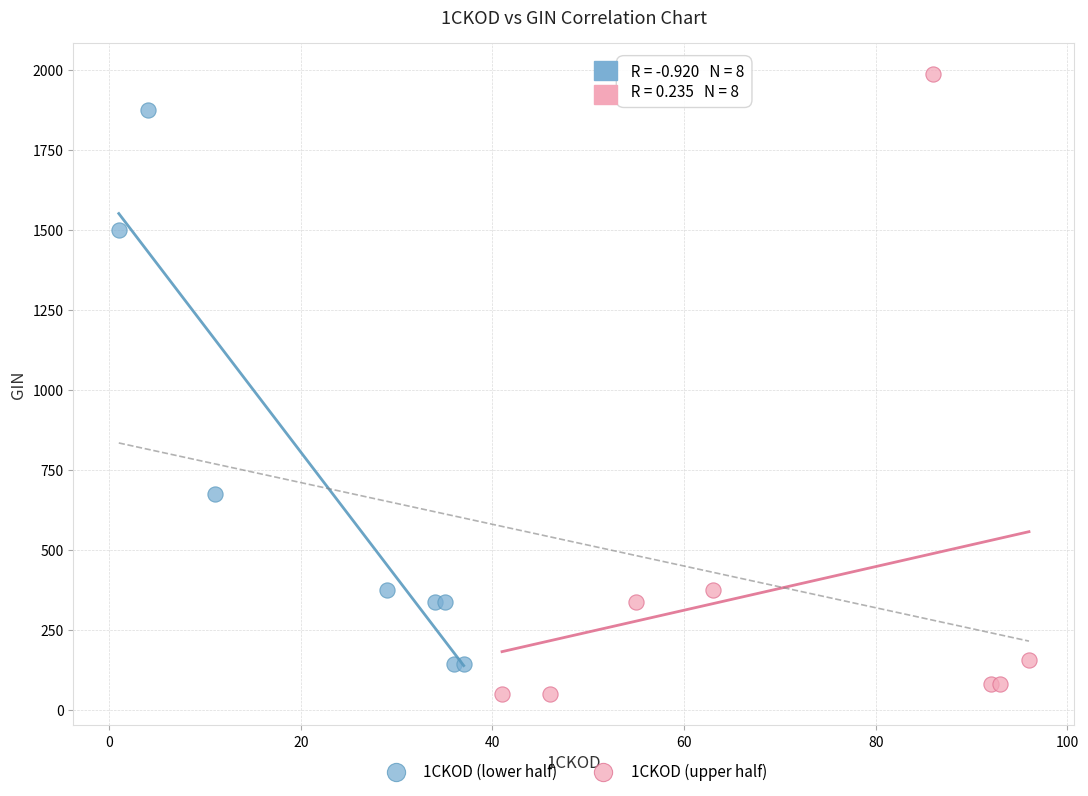

Which series contains the highest Y value?

1CKOD (upper half)